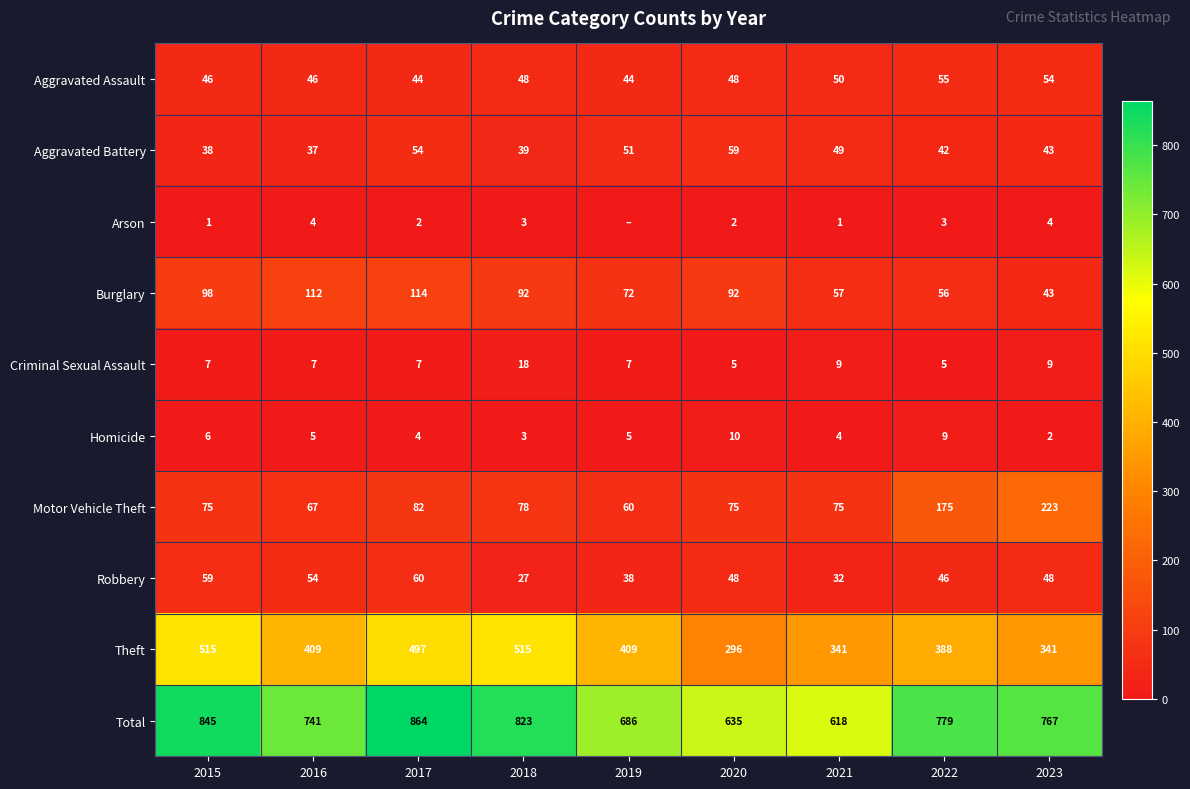

How many data points in Total are less than 767?

4